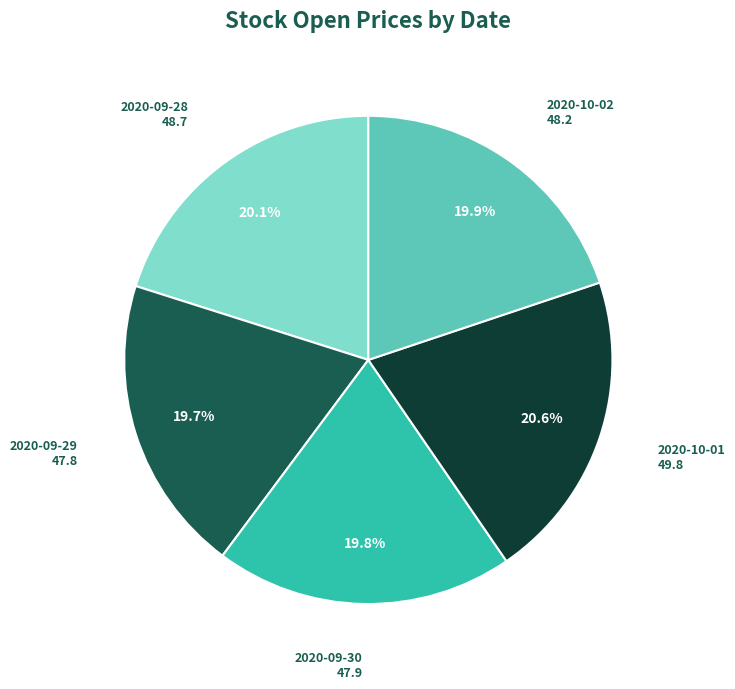

To the nearest percent, what percentage of the pie is 2020-09-30?

20%